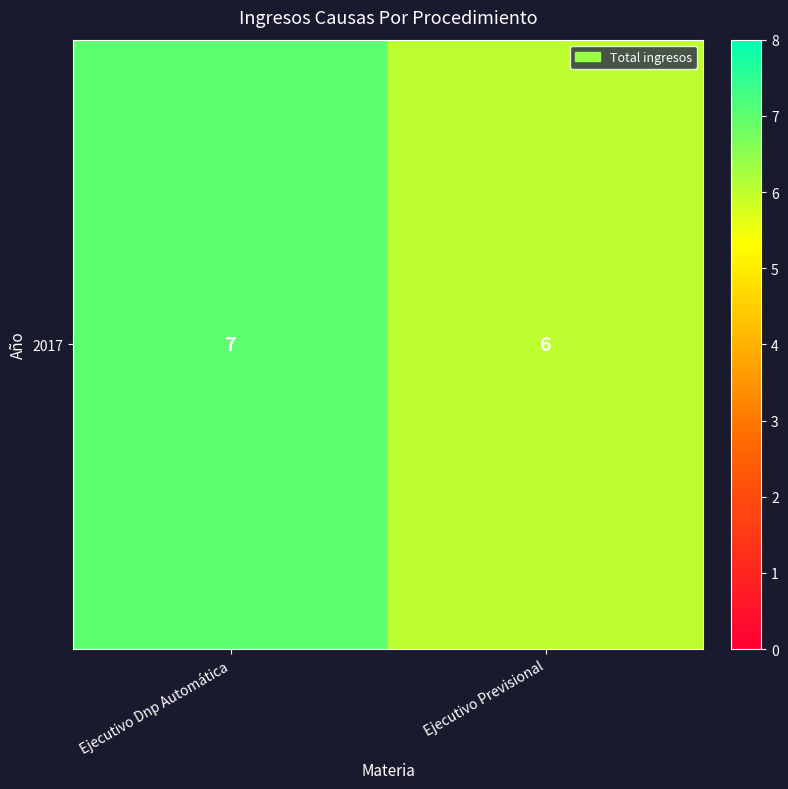

List the labels in order of value, largest first.

Ejecutivo Dnp Automática, Ejecutivo Previsional